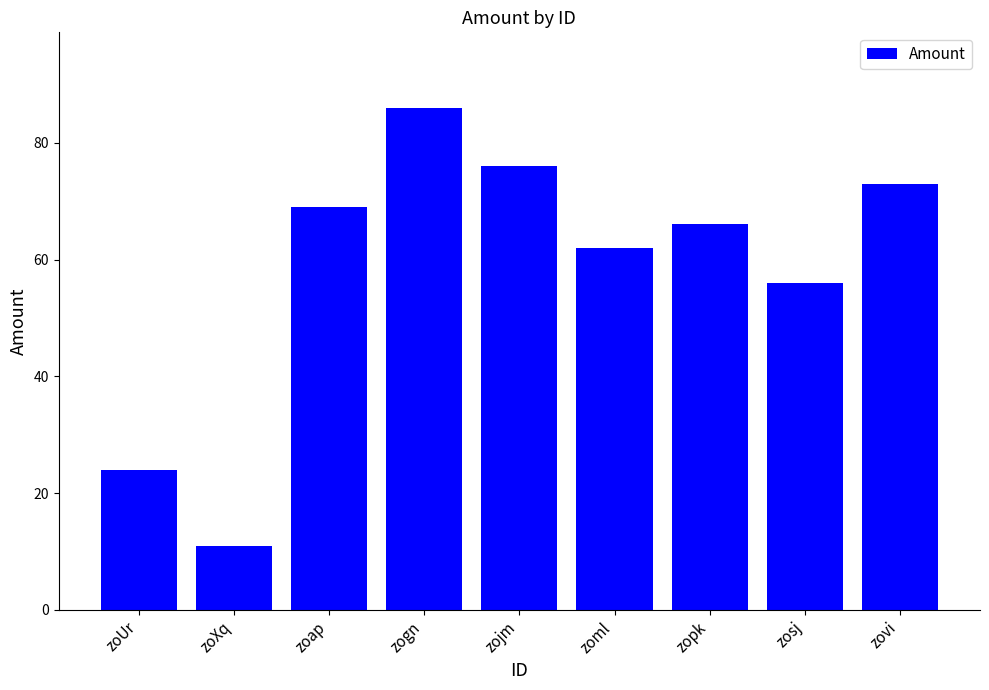

What is the value of the 6th bar from the left?

62